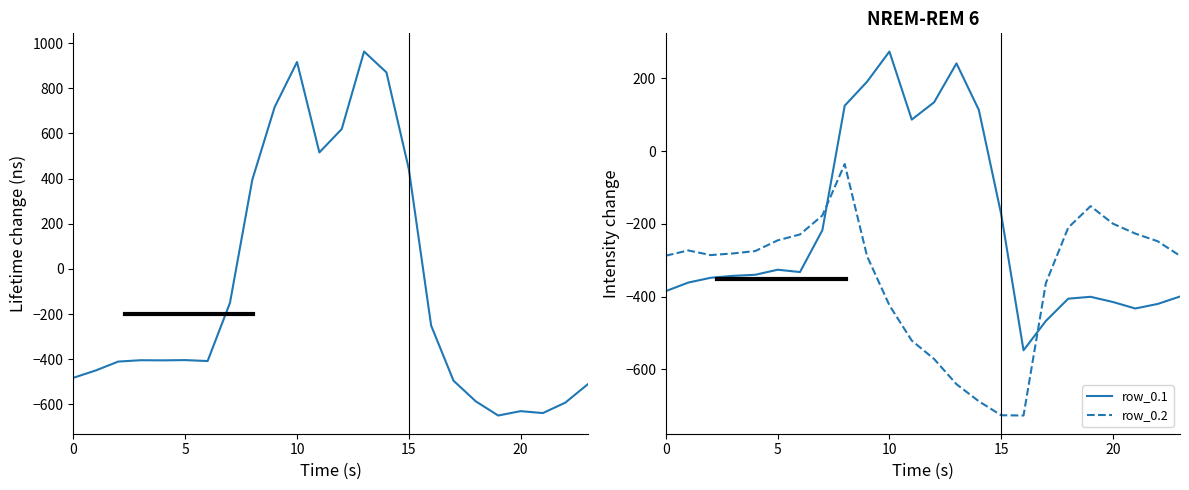

What is the difference between the row_0.2 values at 18 and 14?

477.4